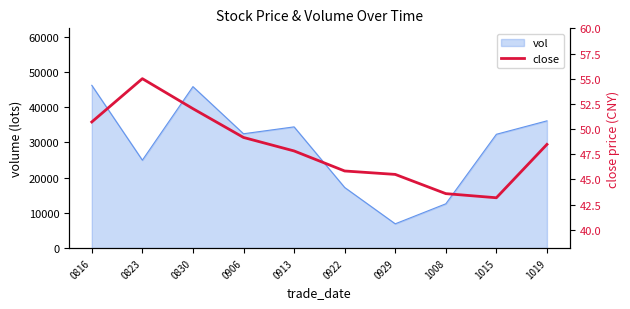

What is the minimum value shown in the chart?

43.2